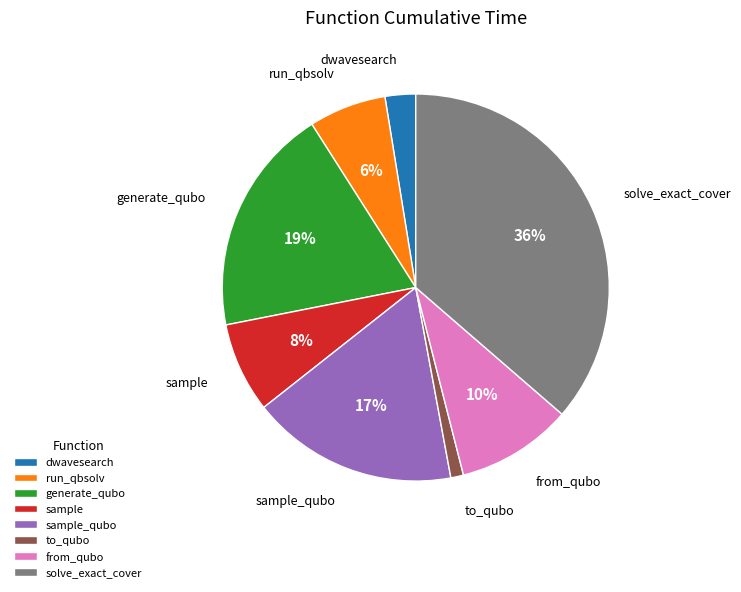

What percentage is the sample_qubo slice, to the nearest percent?

17%